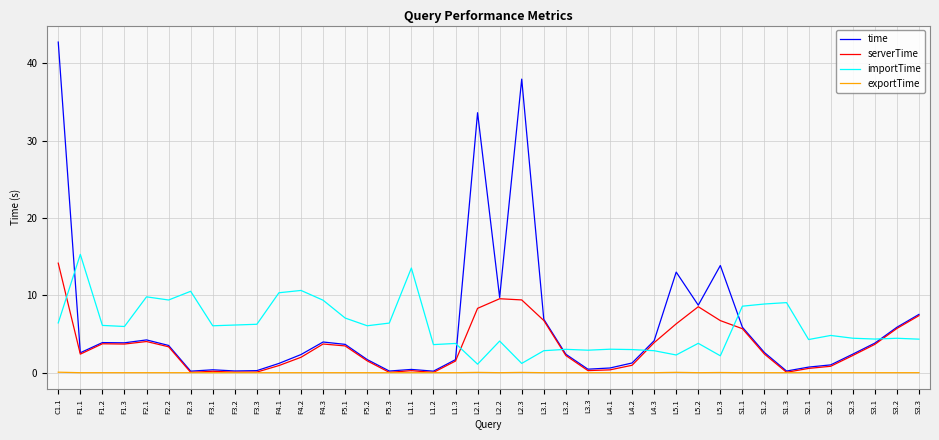

True or false: exportTime and importTime intersect in this chart.

False